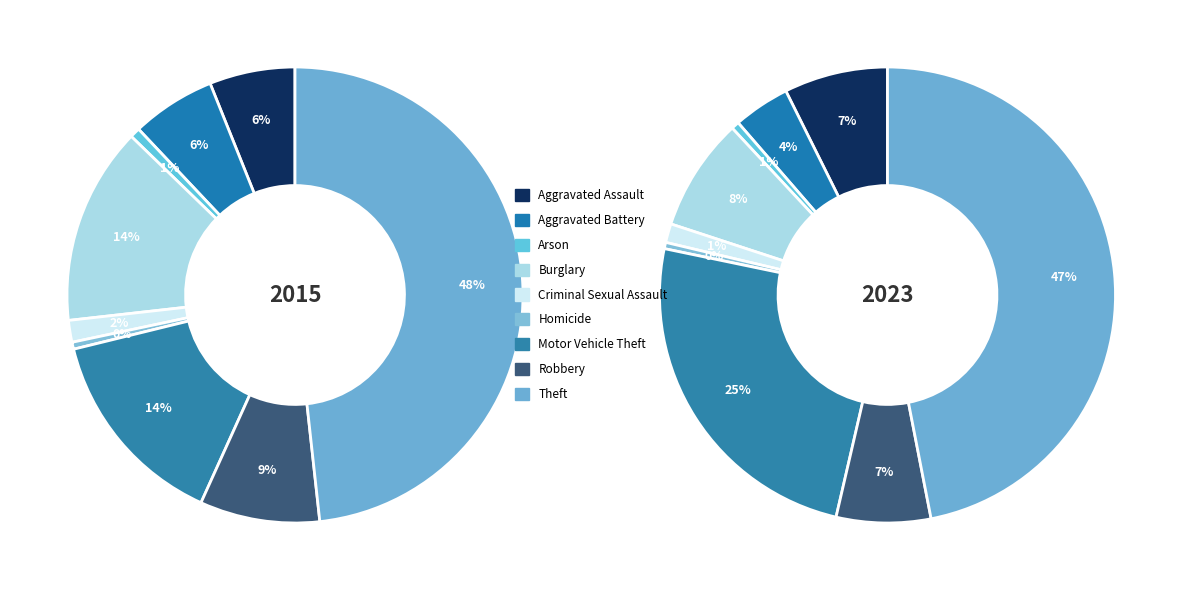

Is it true that Arson is 1% of the pie?

True